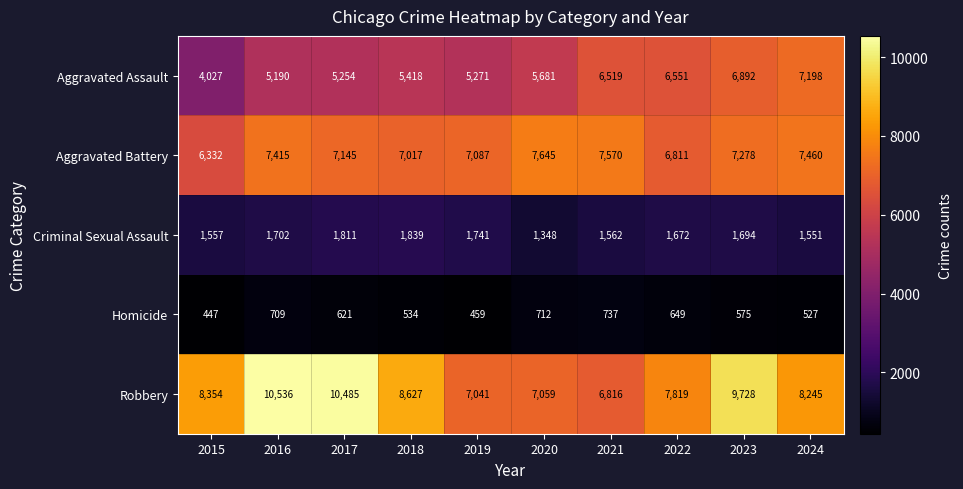

What is the difference between the second highest and minimum values in the Aggravated Assault series?

2865